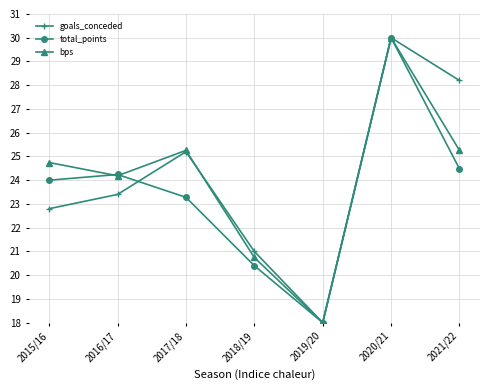

At which category does total_points reach its first local peak?

2016/17